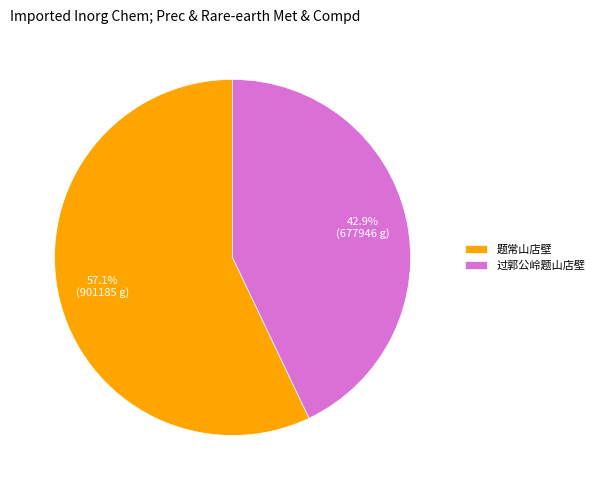

Count the number of slices in the pie.

2